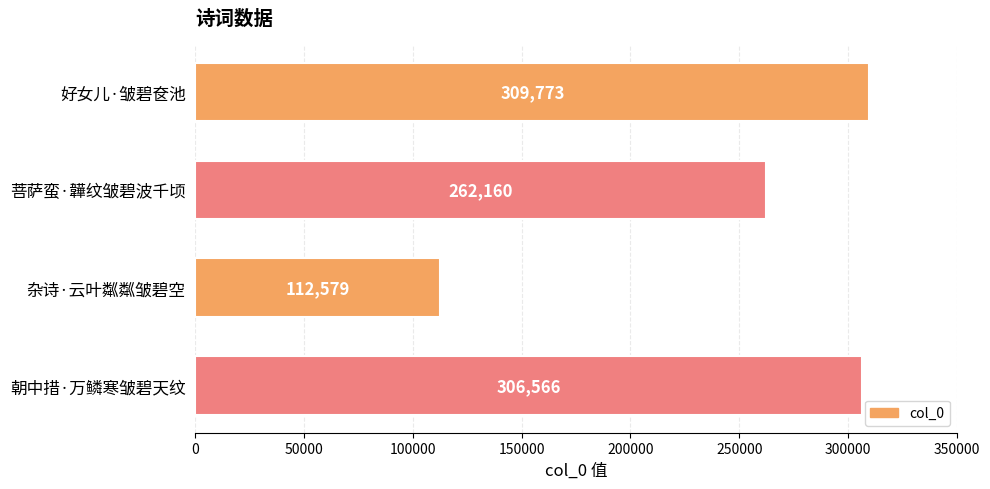

Approximately how many times larger is the value at 菩萨蛮·韡纹皱碧波千顷 compared to 杂诗·云叶粼粼皱碧空?

2.3